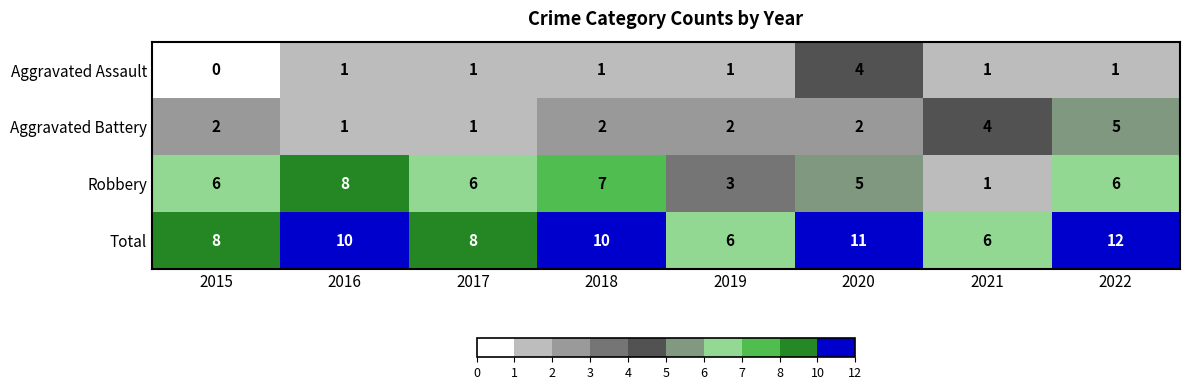

Which label corresponds to the smallest value in the chart?

2015